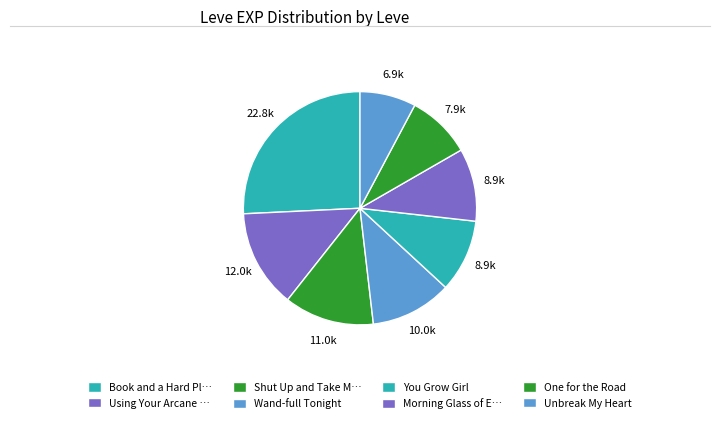

How many slices are in this pie chart?

8